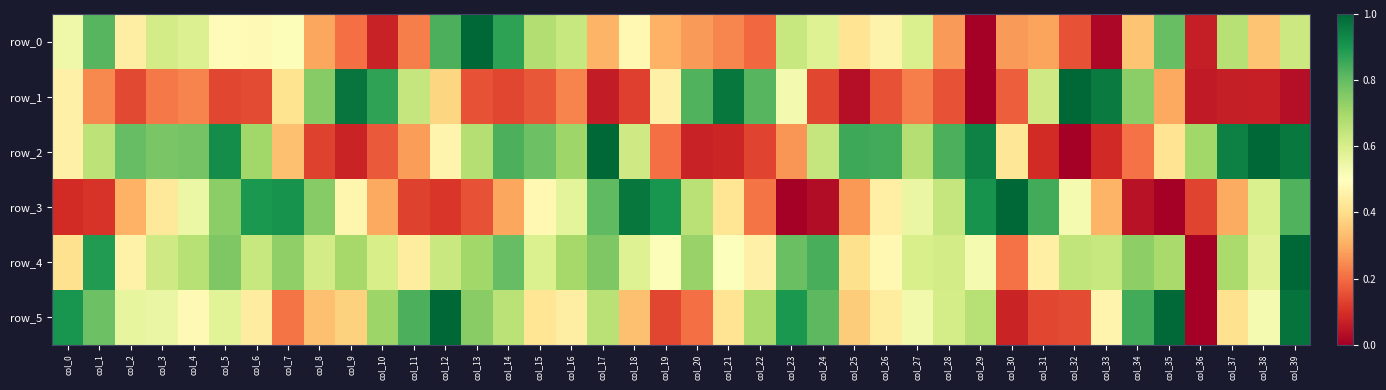

Is the value of row_1 at col_11 greater than the value of row_2 at col_1?

No